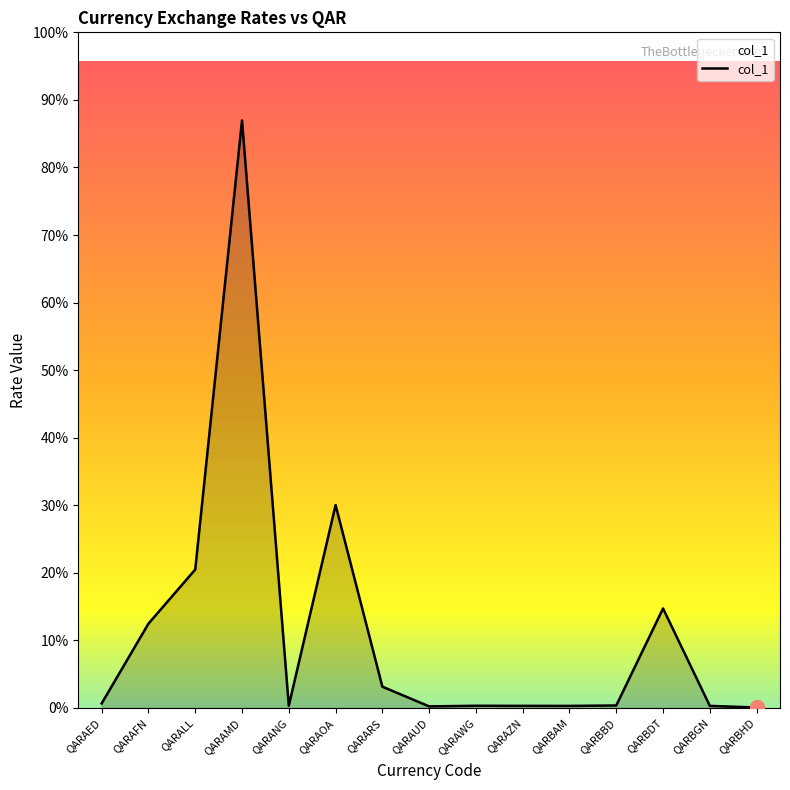

Does the chart display data point markers on the line(s)?

No